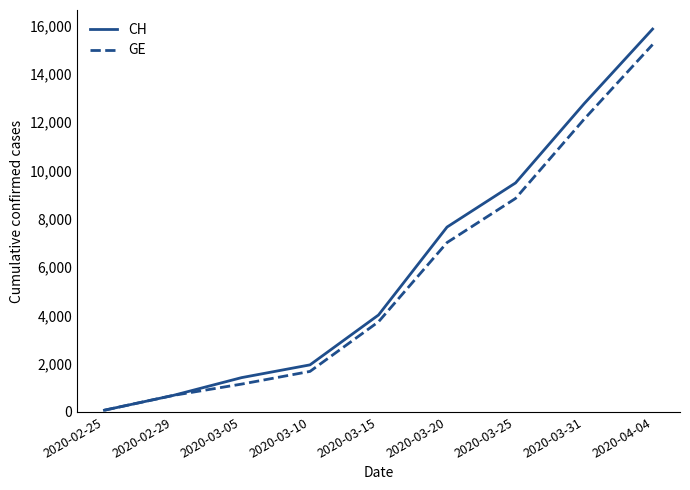

What is the difference between the maximum and second lowest values in the CH series?

15168